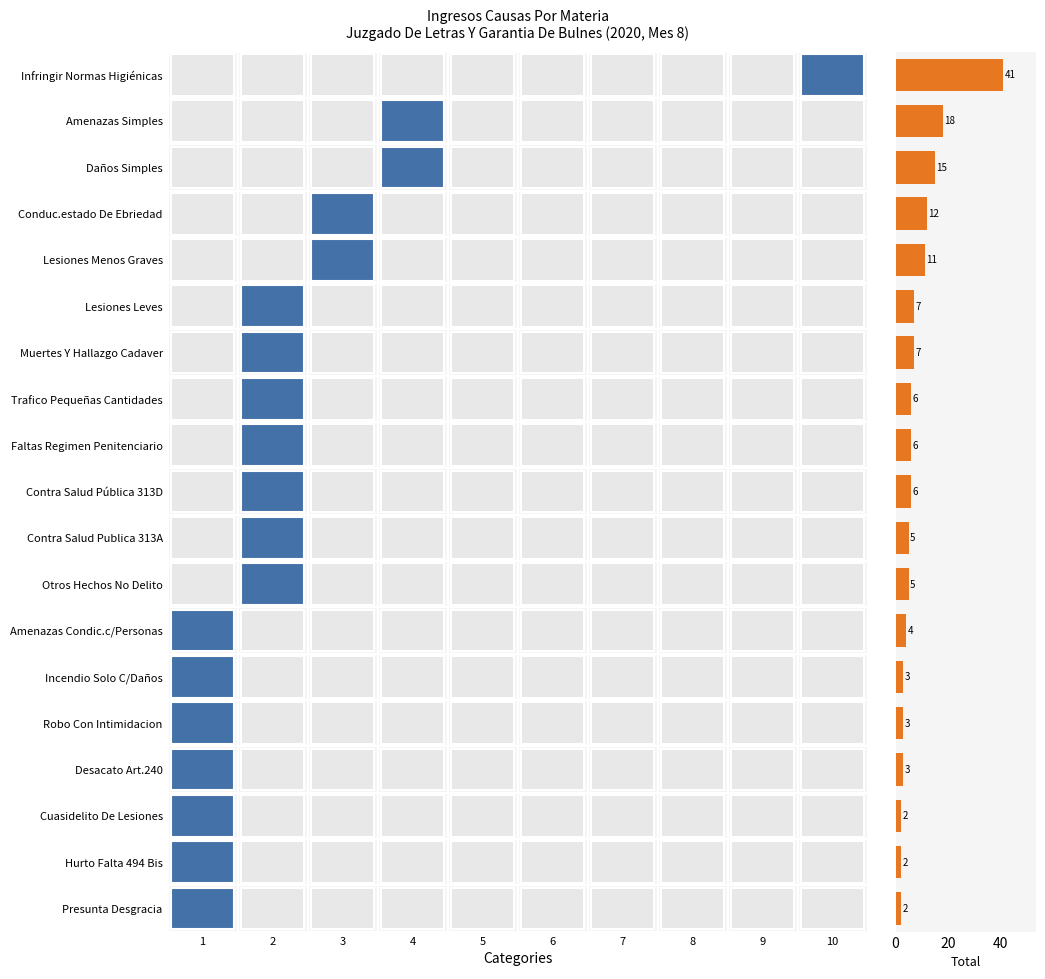

What is the sum of all values?

158